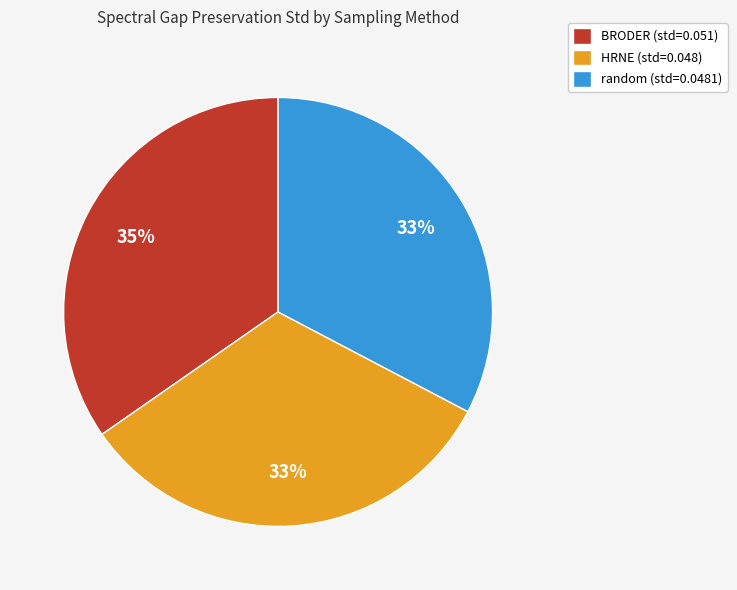

How many slices are in this pie chart?

3